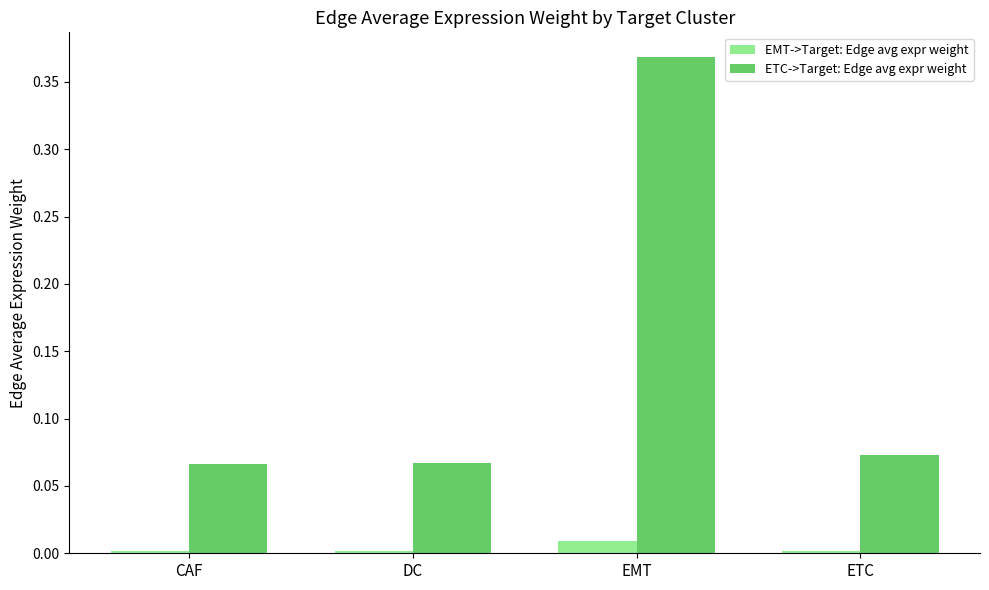

True or false: EMT->Target: Edge avg expr weight has a value of 0.0 at CAF.

True